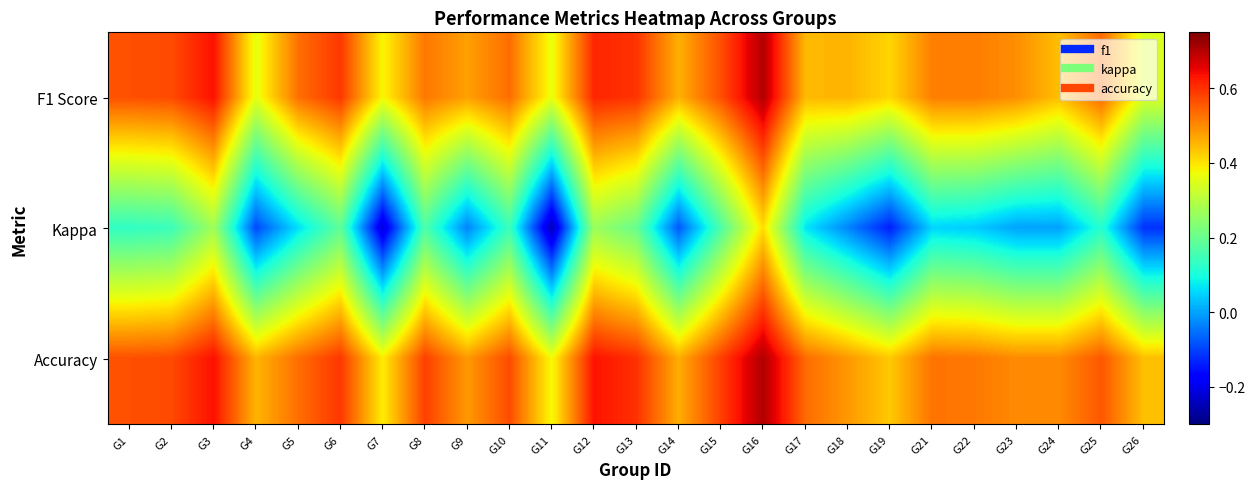

At which category is the sum across all series the highest?

G16